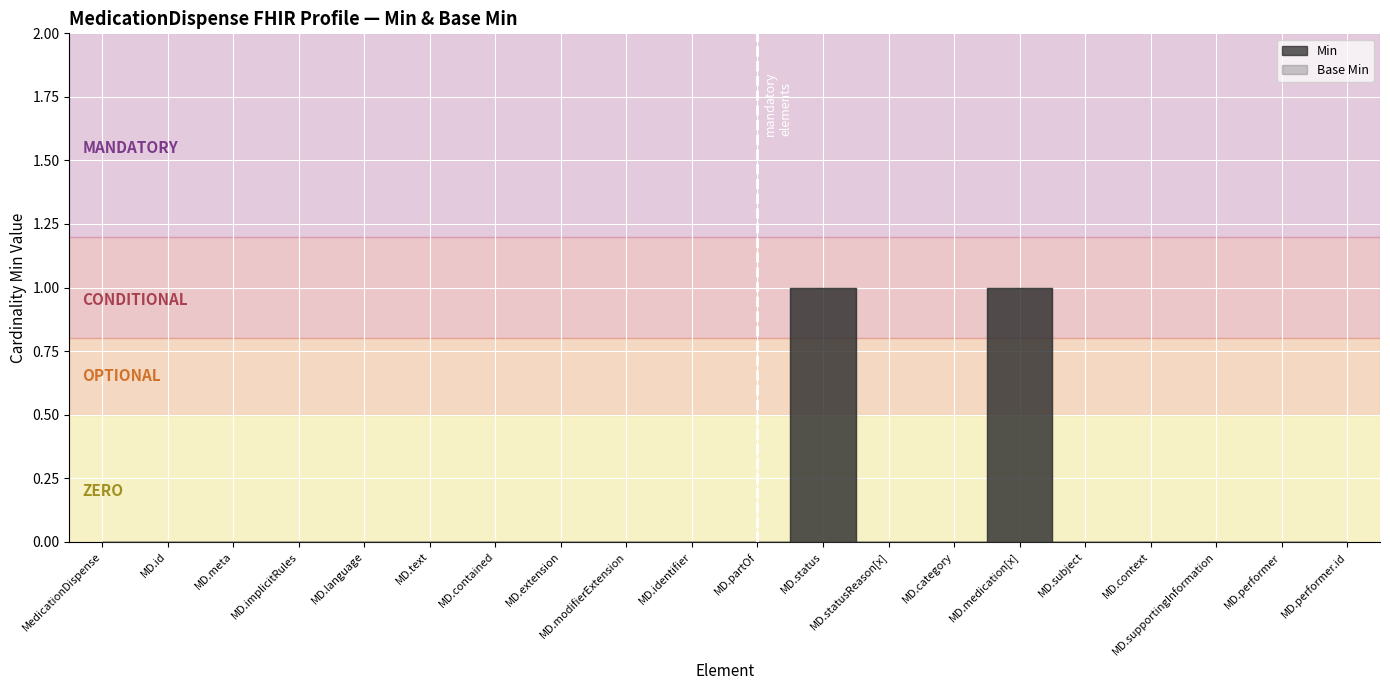

The Min series shows 0 at MedicationDispense.contained. True or false?

True